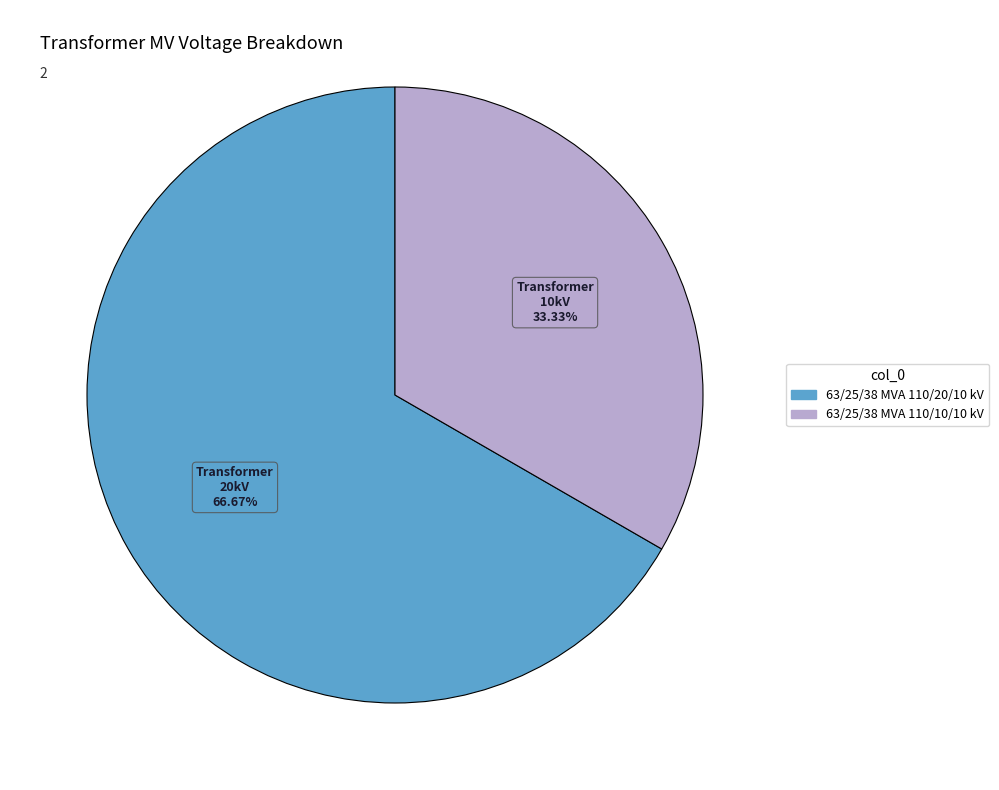

Rank the categories by value from highest to lowest.

63/25/38 MVA 110/20/10 kV, 63/25/38 MVA 110/10/10 kV